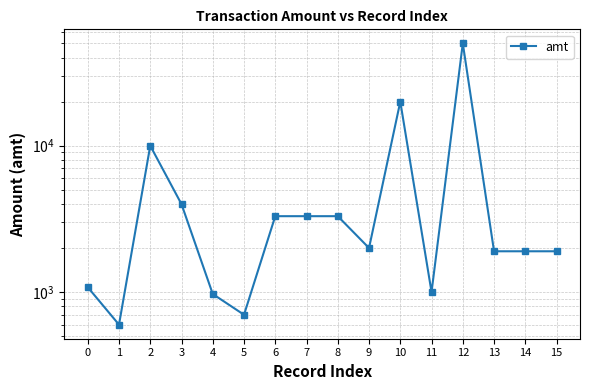

Which category has the highest value across all series?

12